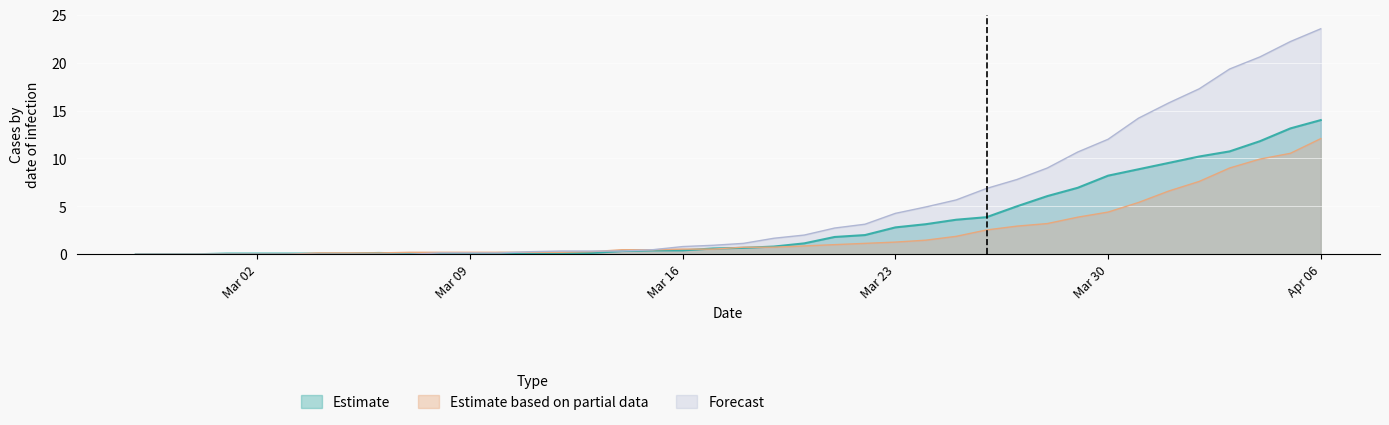

At how many categories does at least one series exceed 3?

16